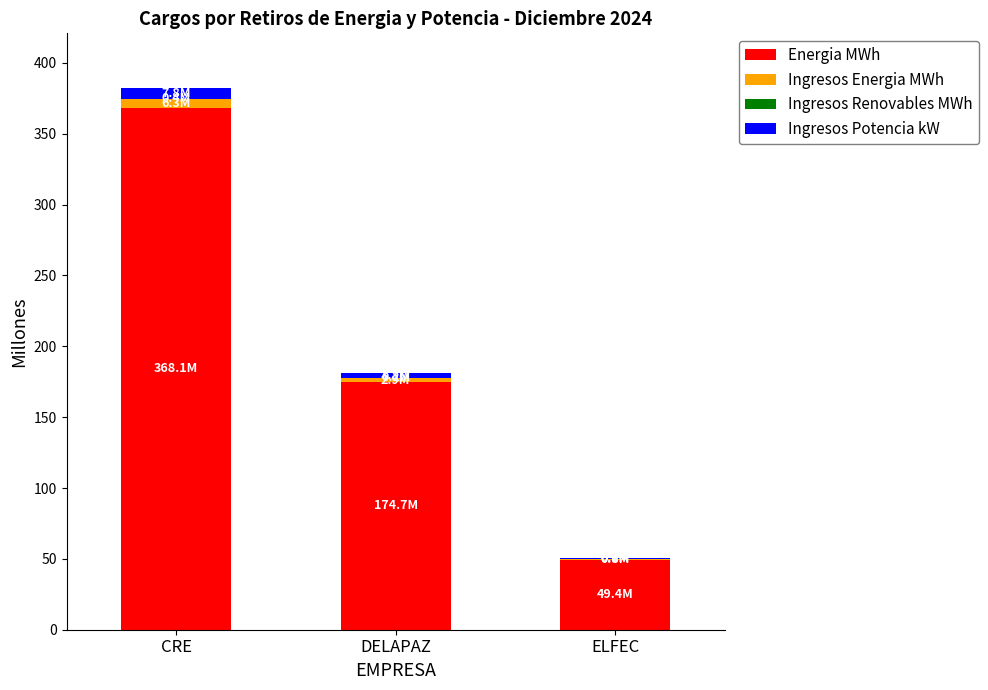

Which category has the highest value in the Energia MWh series?

CRE